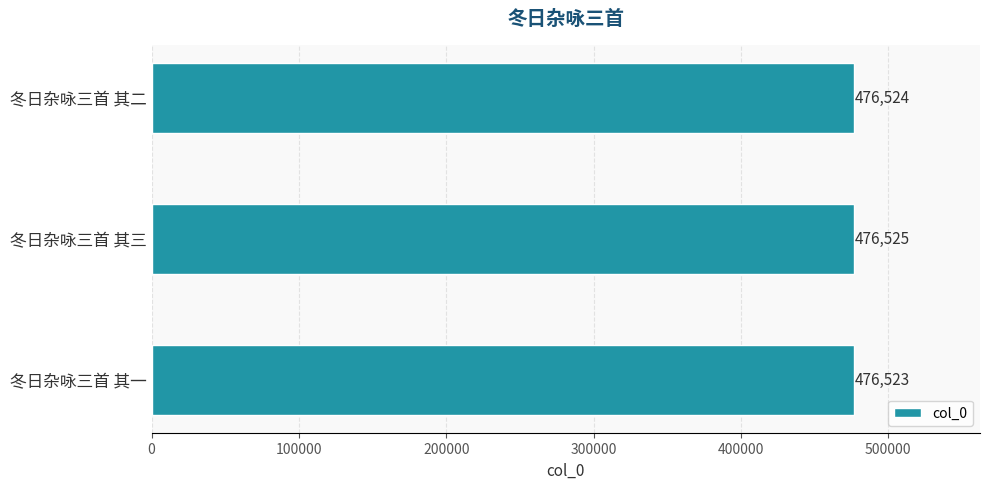

How many series are shown in this chart?

1